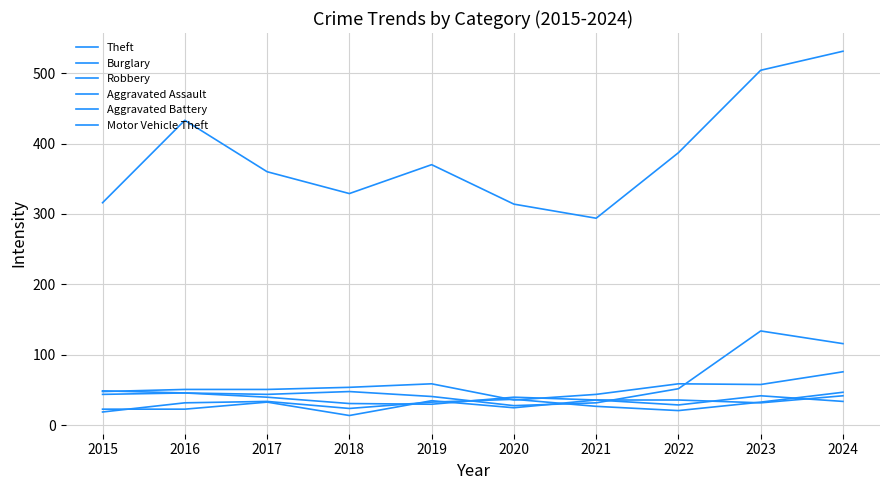

How many lines are shown in the chart?

6